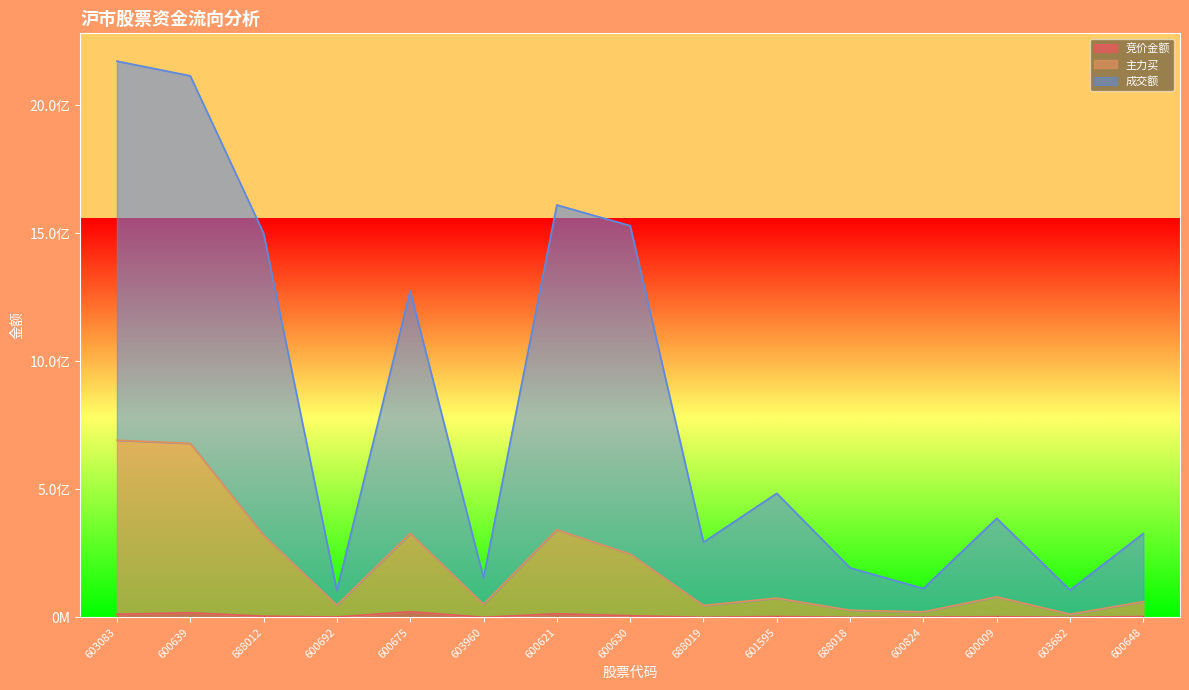

Rank the series by their maximum value, from highest to lowest.

成交额, 主力买, 竞价金额